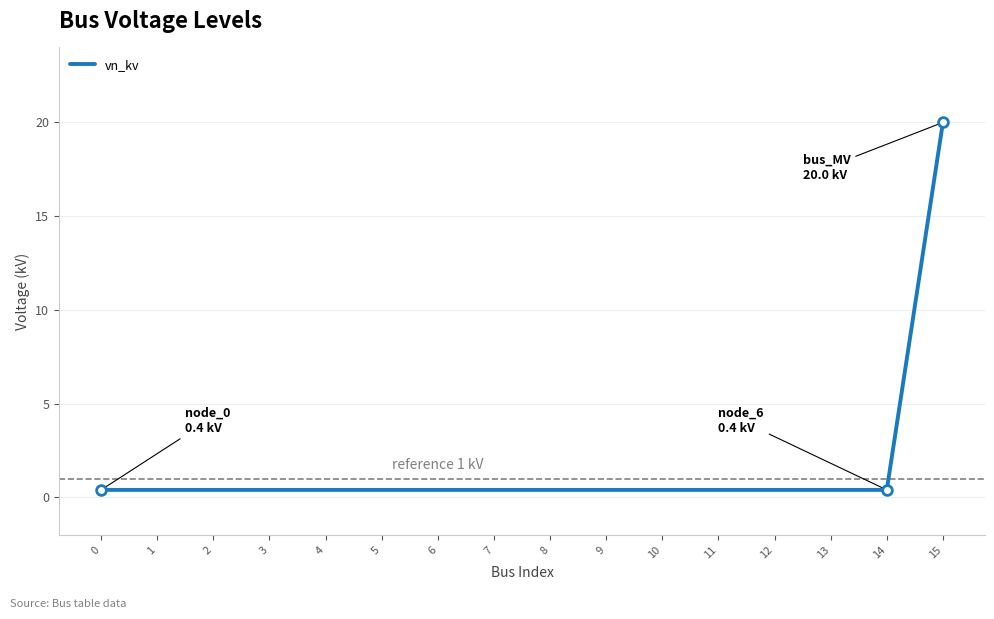

Reading left to right, extract all data points from this chart.

0=0.4	1=0.4	2=0.4	3=0.4	4=0.4	5=0.4	6=0.4	7=0.4	8=0.4	9=0.4	10=0.4	11=0.4	12=0.4	13=0.4	14=0.4	15=20.0